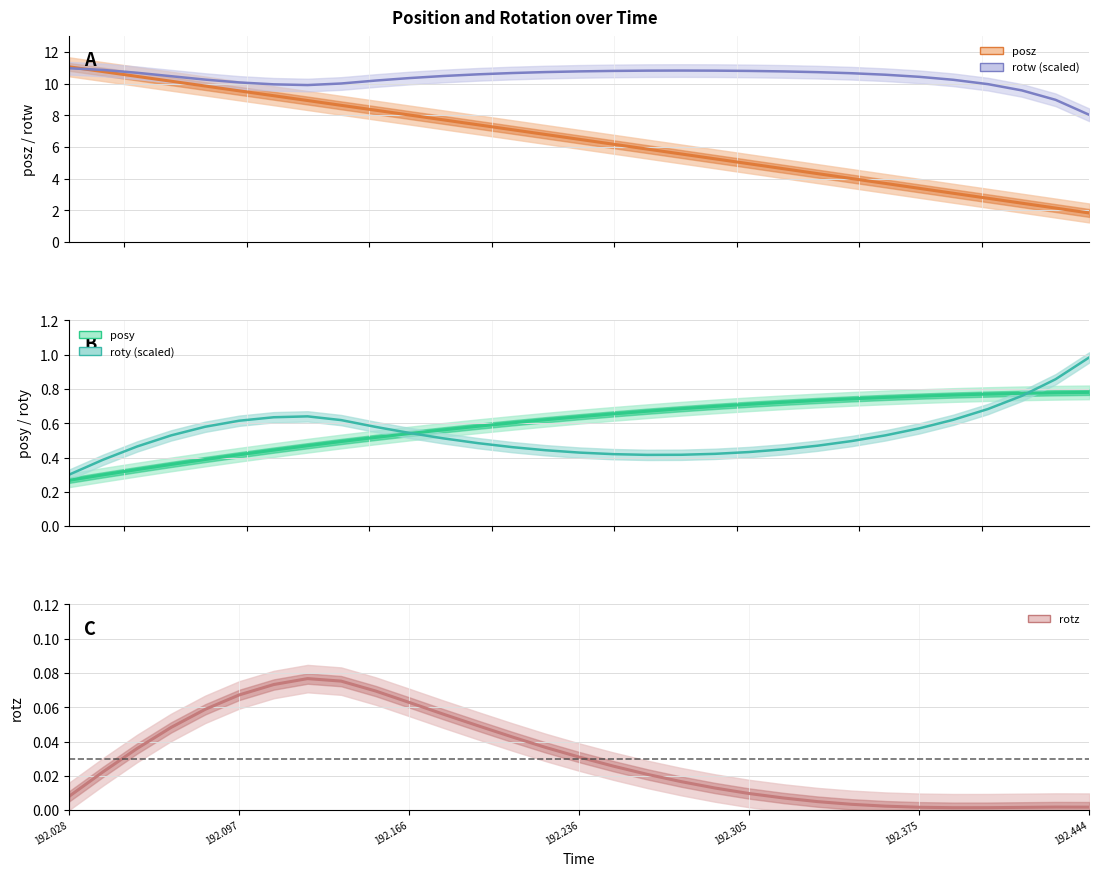

Which series changed the most between 192.0413 and 192.0969?

posz